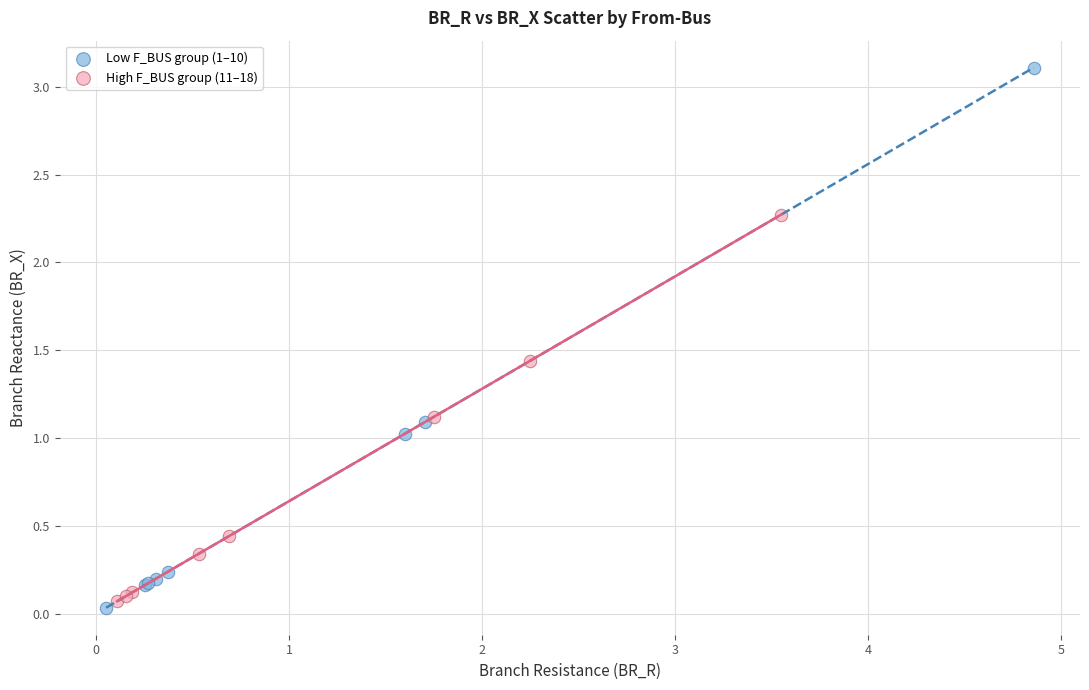

Which series has the largest Y range (max minus min)?

Low F_BUS group (1–10)